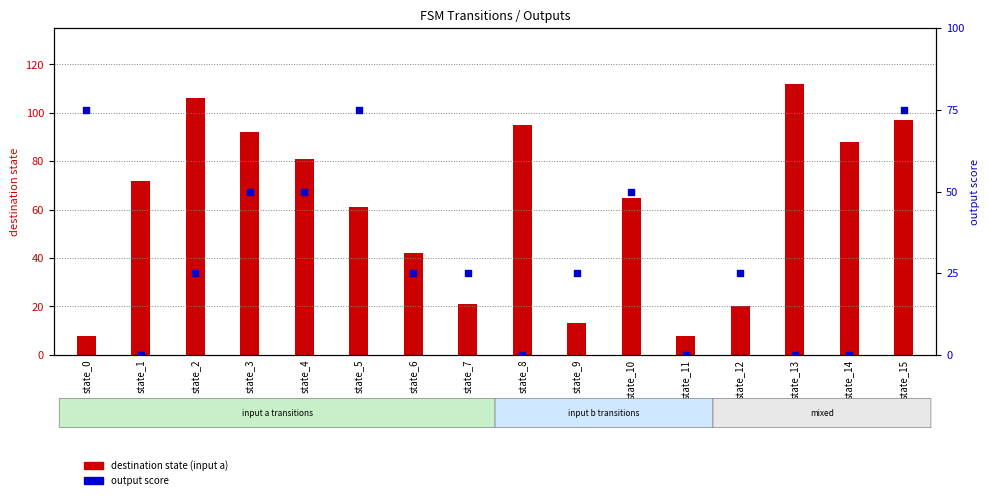

What are all the series names shown in the legend?

destination state (input a), output score